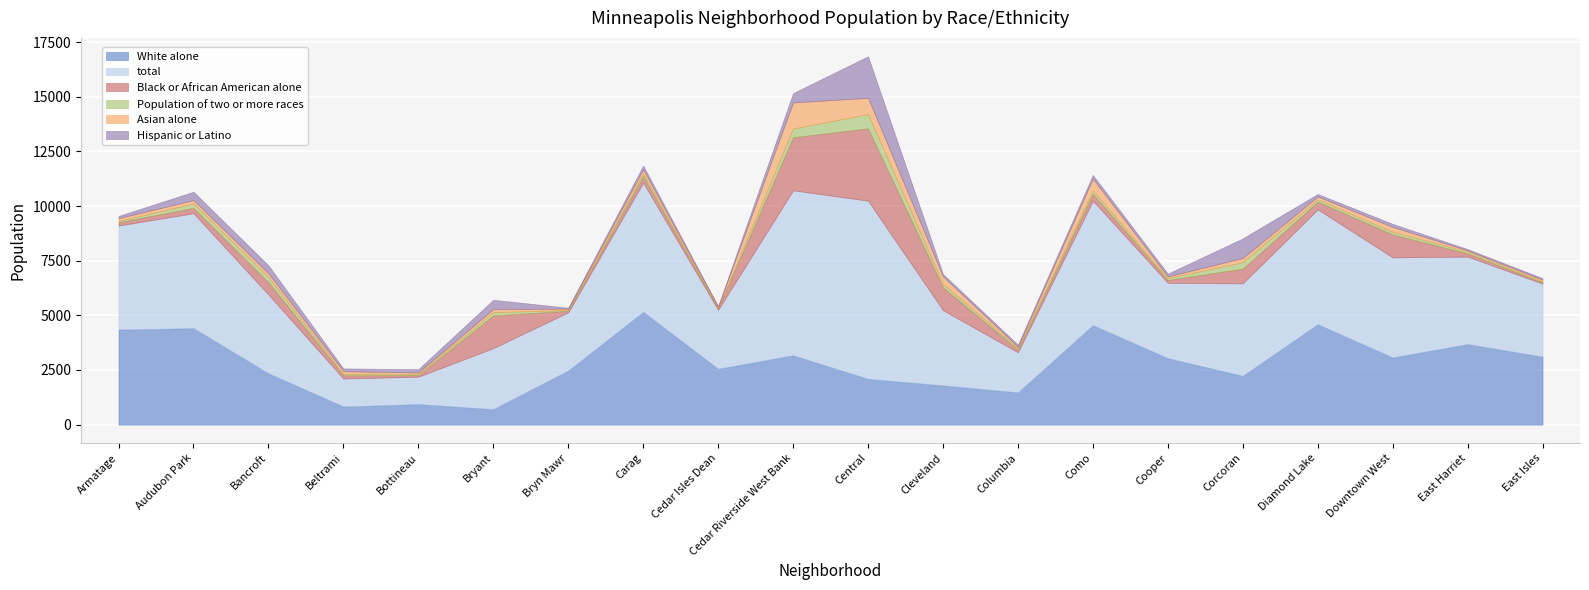

What is the label of the 6th point from the right?

Cooper